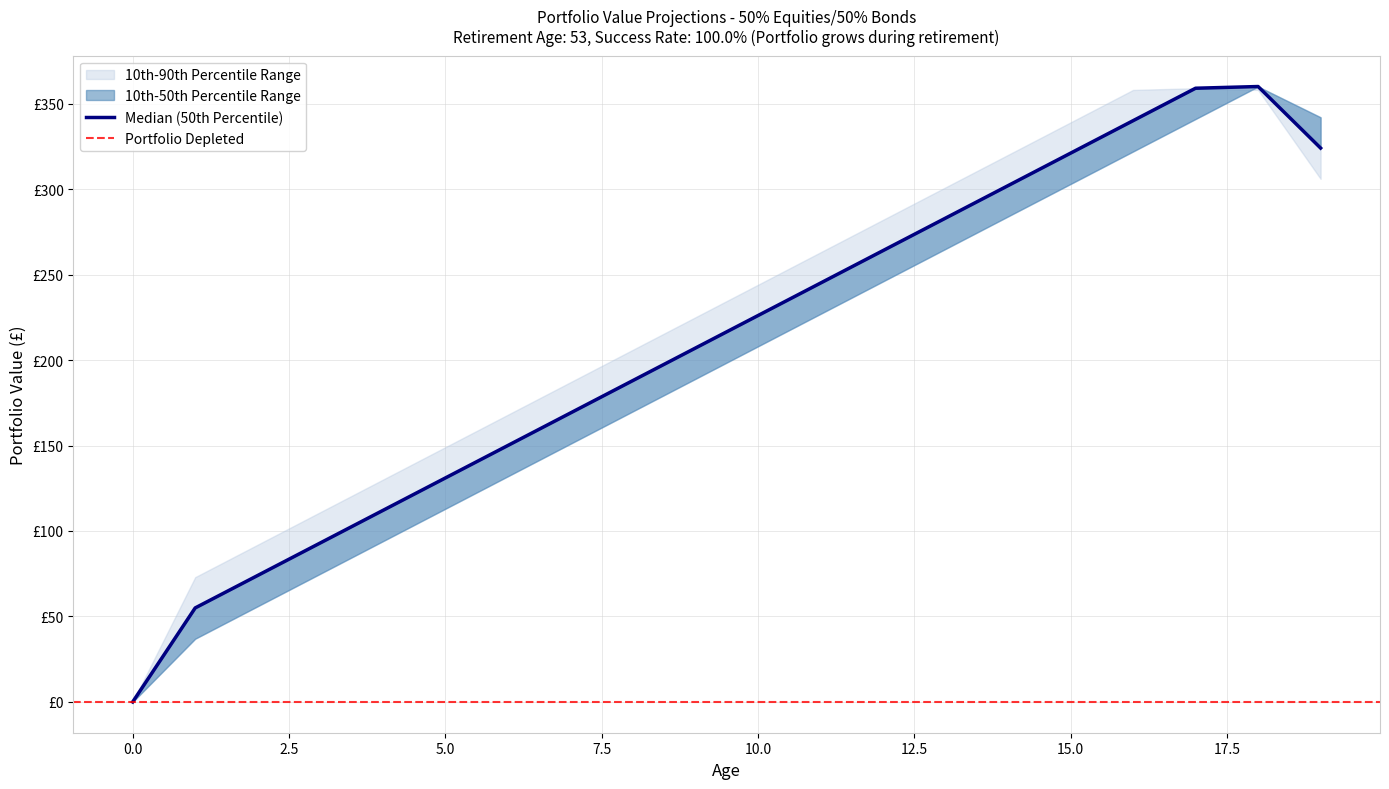

Rank the series by their maximum value, from lowest to highest.

p90, p10, p50